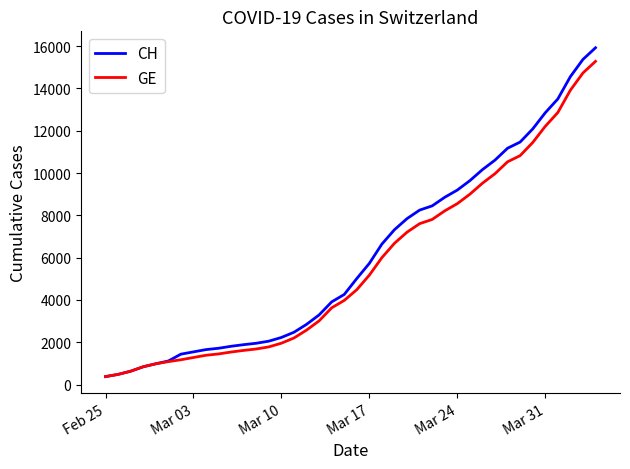

Which series has the widest spread of values?

CH